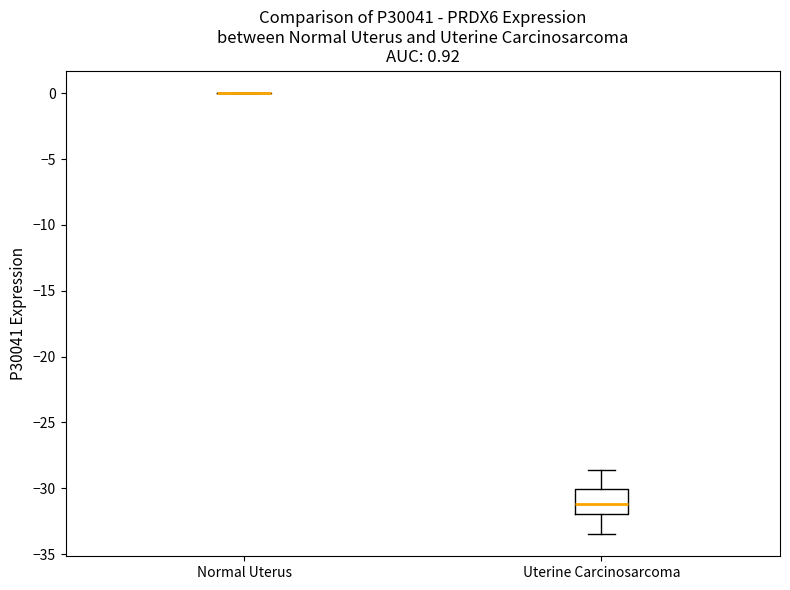

Comparing the boxes themselves (not the whiskers), which one is the tallest?

Uterine Carcinosarcoma